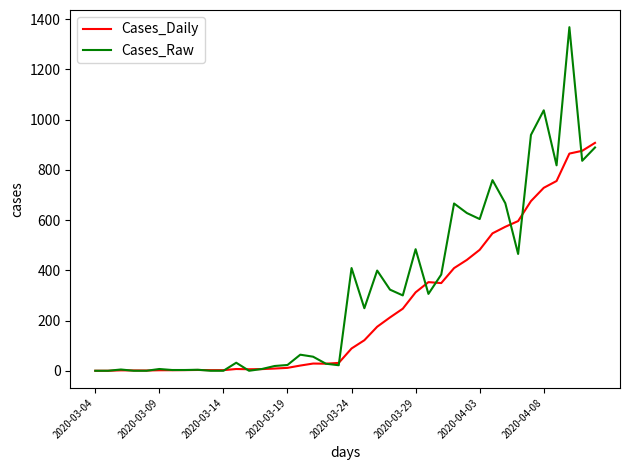

List the series in order of their overall mean, highest first.

Cases_Raw, Cases_Daily